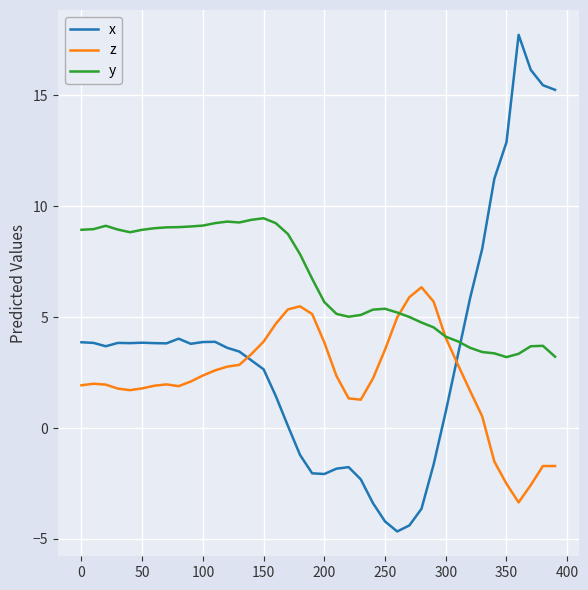

What is the greatest value displayed?

17.7